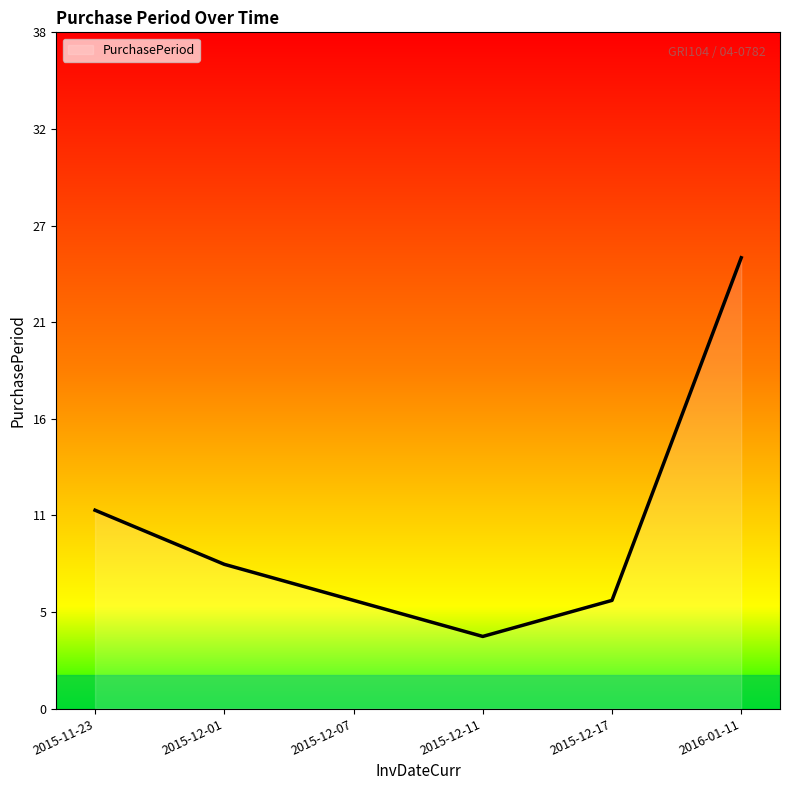

Reading right to left, extract all data points from this chart.

2016-01-11=25	2015-12-17=6	2015-12-11=4	2015-12-07=6	2015-12-01=8	2015-11-23=11